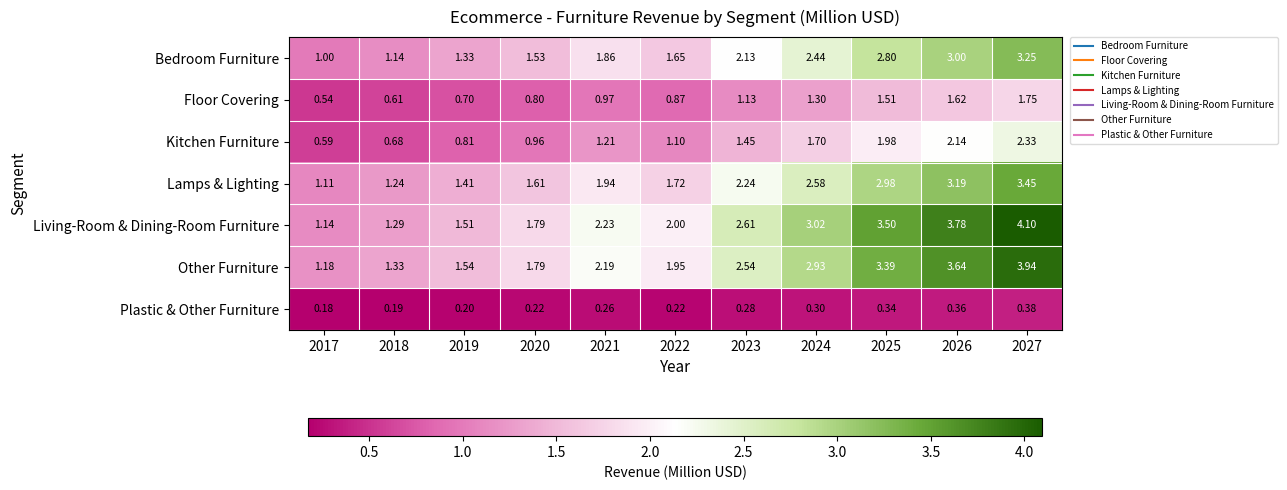

Which series has the largest total across all categories?

Living-Room & Dining-Room Furniture